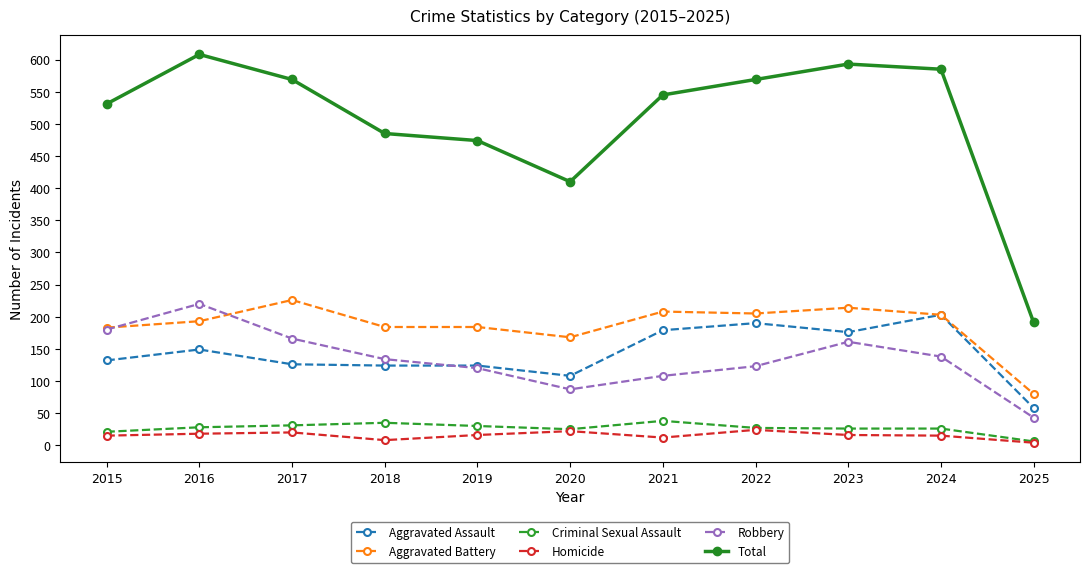

At which category does Robbery reach its first local valley?

2020